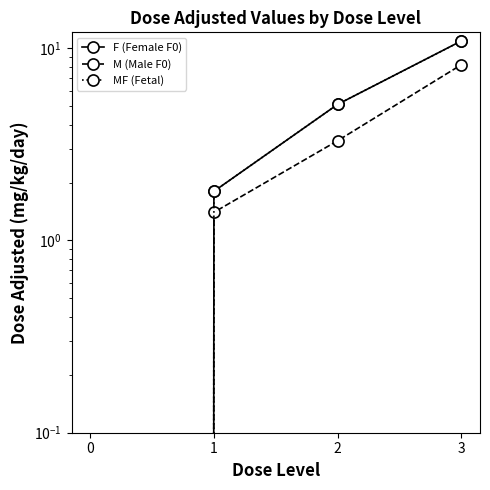

What is the sum of all M (Male F0) values?

12.9